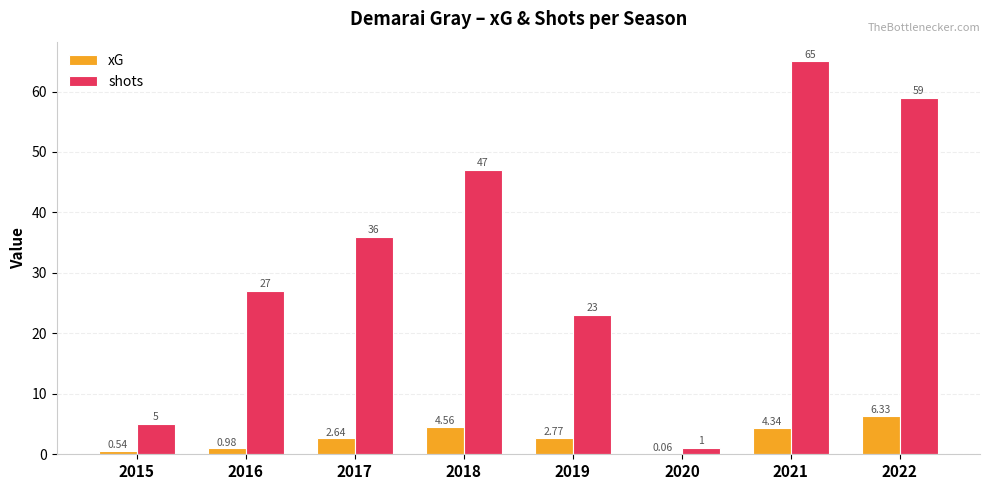

At which label is xG closest to 3?

2019